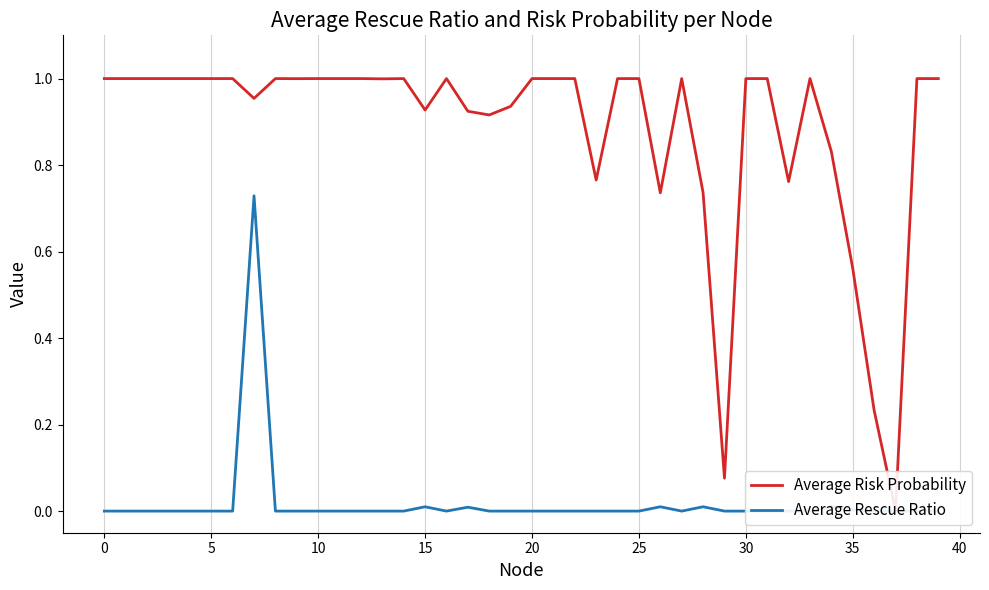

How many series are shown in this chart?

2